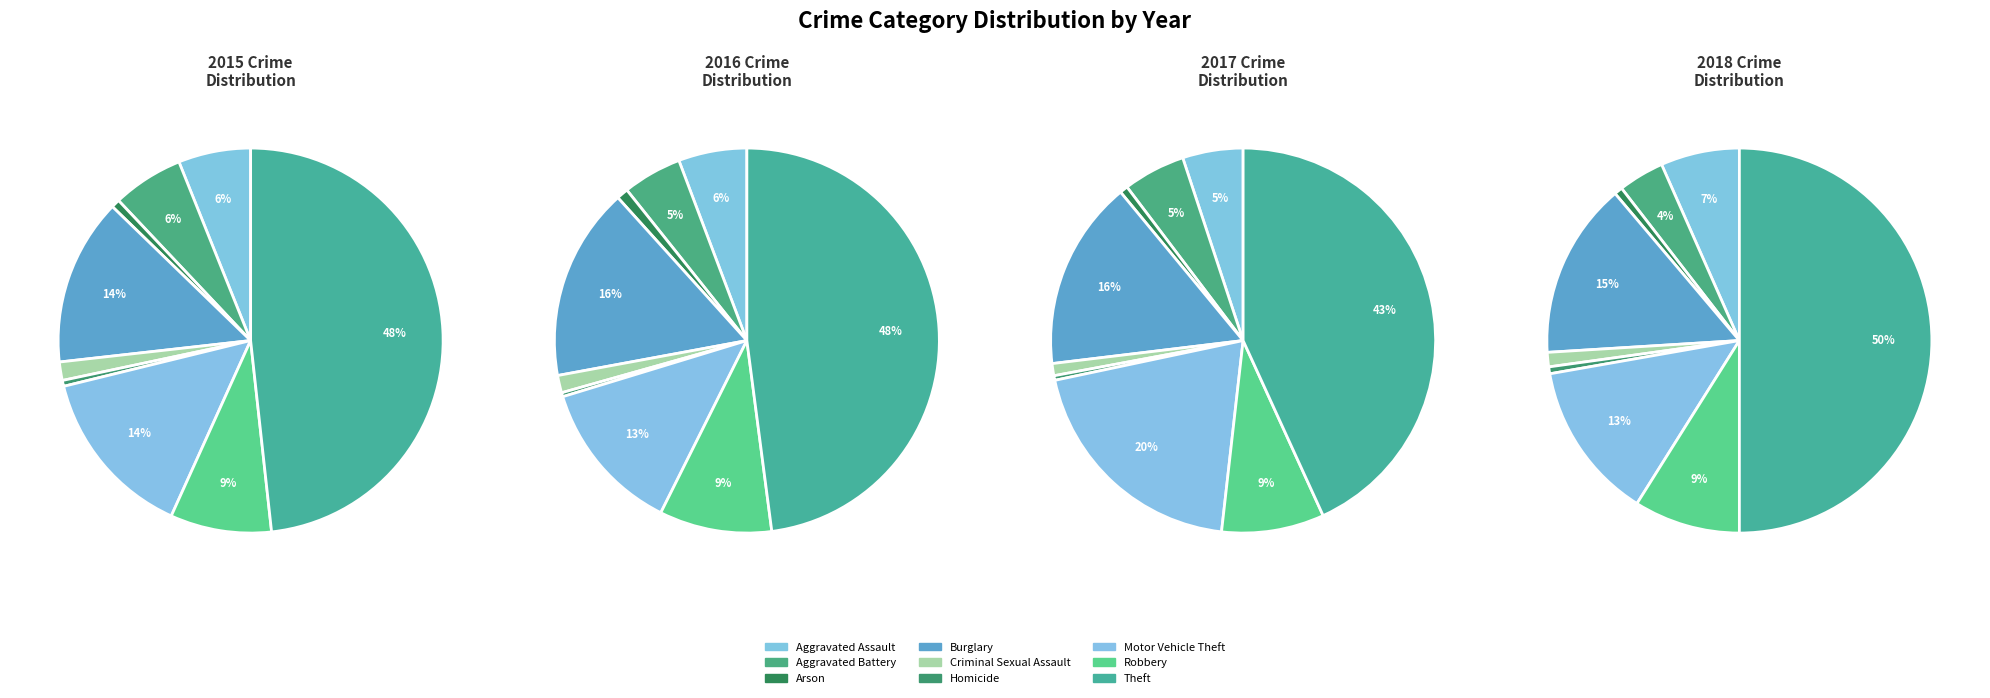

The Motor Vehicle Theft slice represents 20% of the pie. True or false?

True